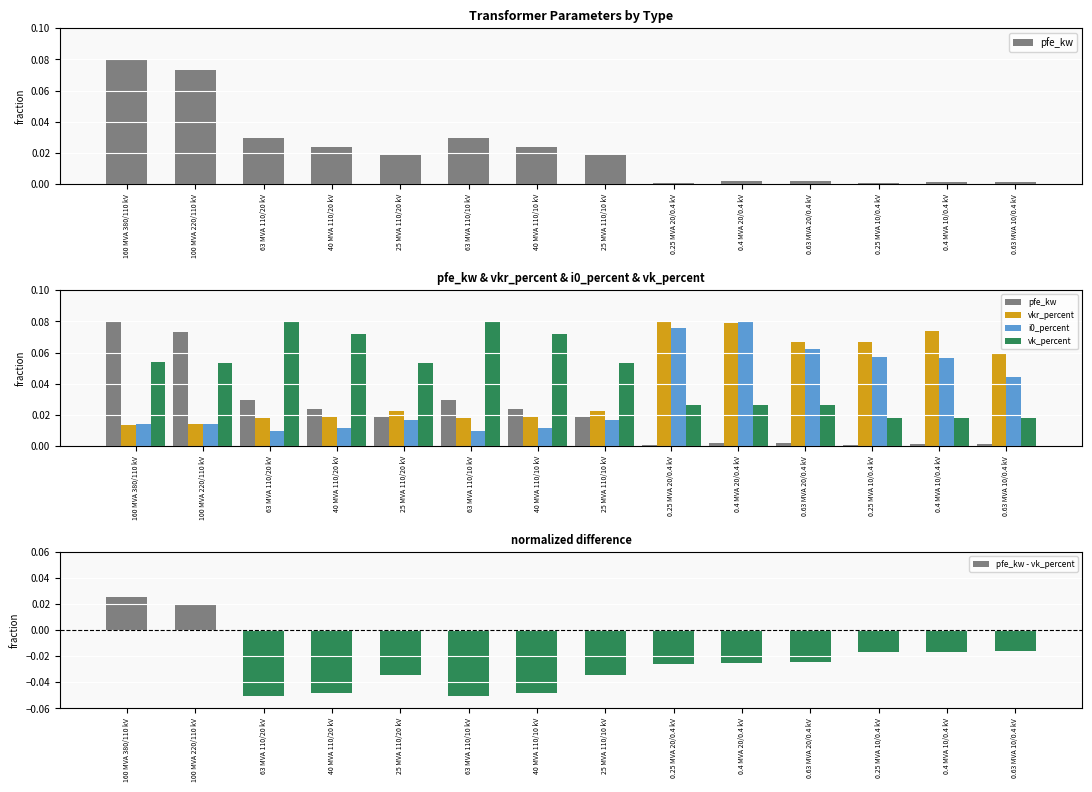

Is it true that pfe_kw - vk_percent equals -0.1 at 63 MVA 110/20 kV?

True